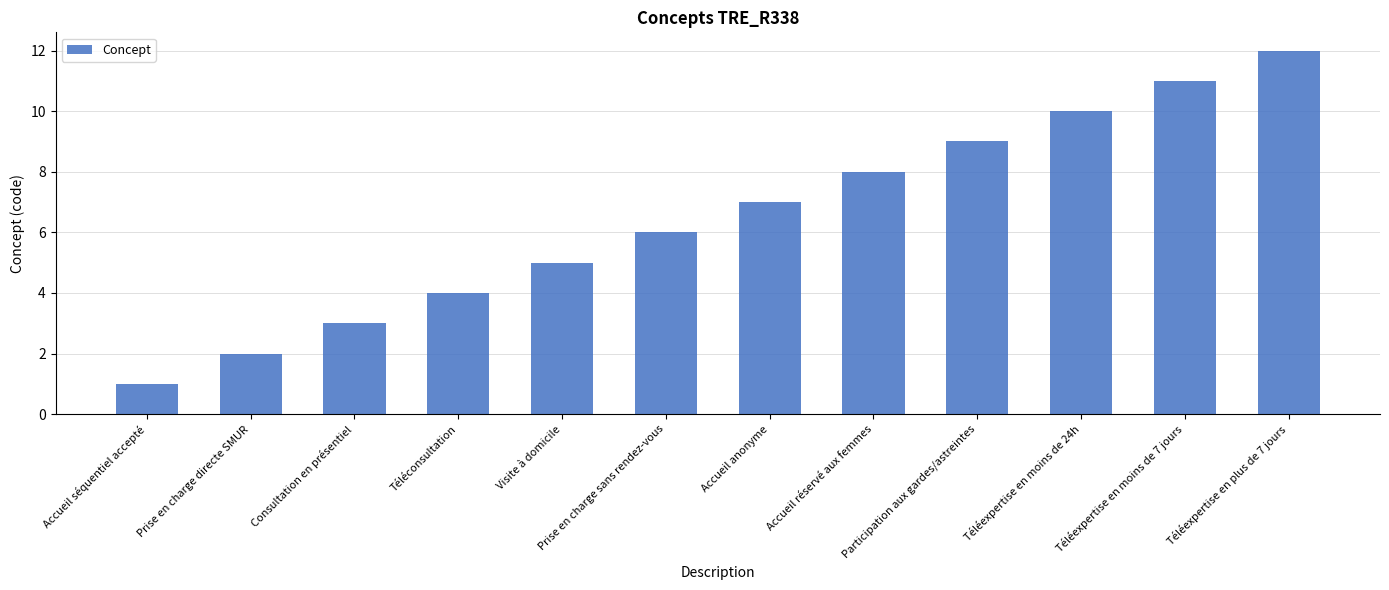

At which category does the chart reach its minimum across all series?

Accueil séquentiel accepté